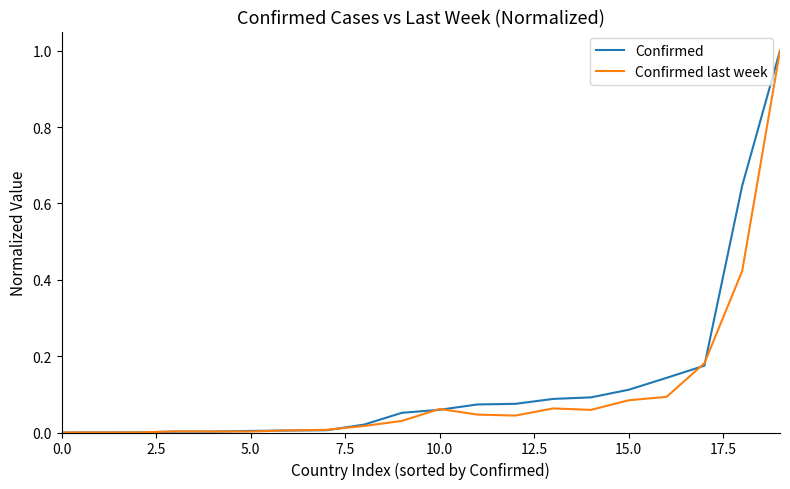

Count the number of data series in this chart.

2